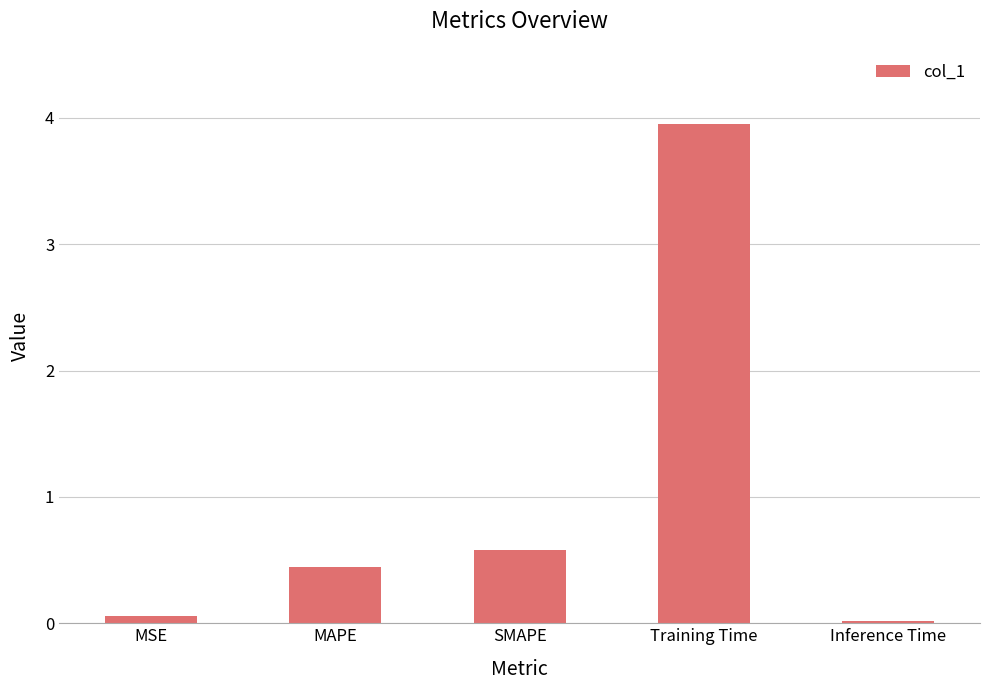

What is the difference between the maximum and minimum values?

3.9